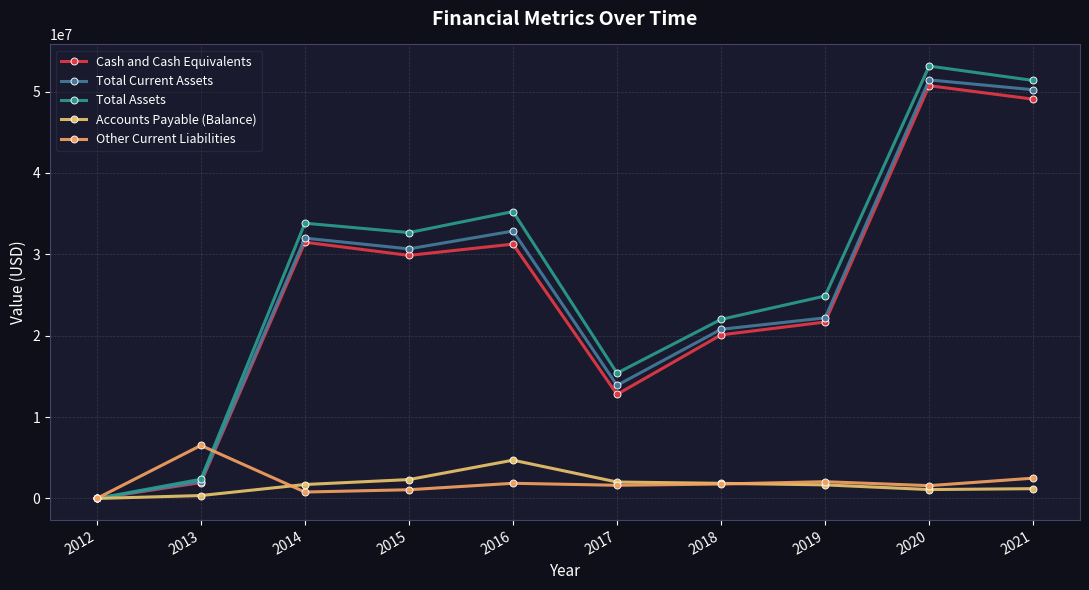

Is this an area chart (filled region under the line)?

No